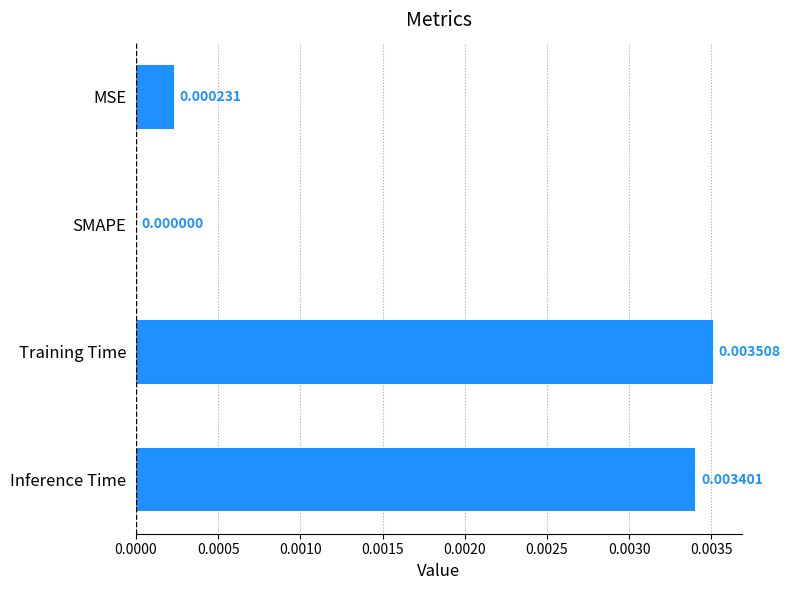

Which category has the highest value across all series?

Training Time